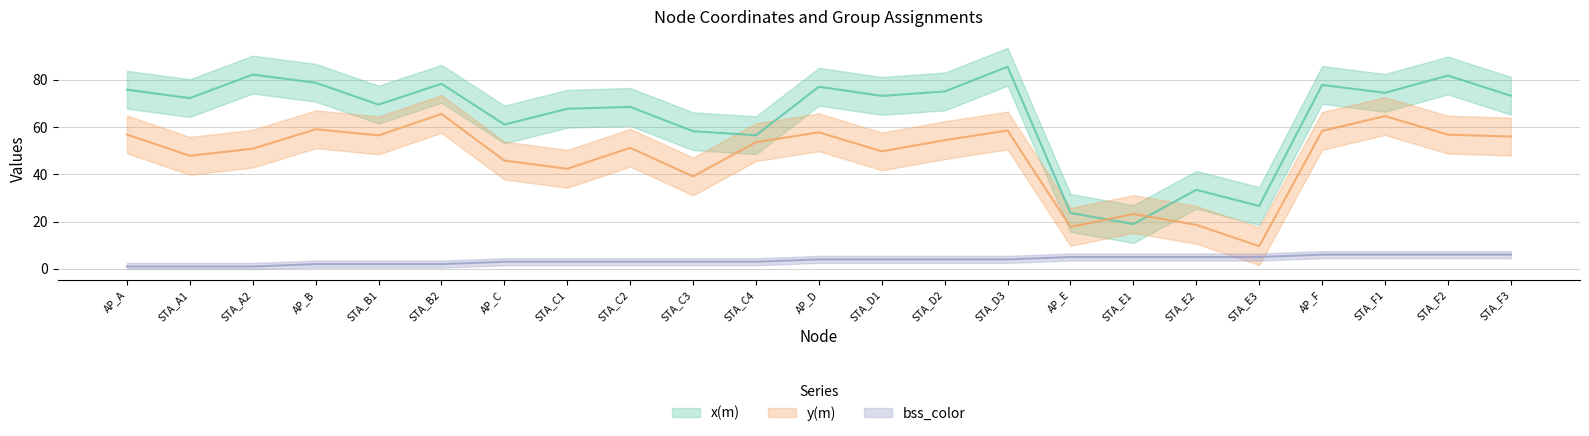

At how many categories does at least one series exceed 56?

19